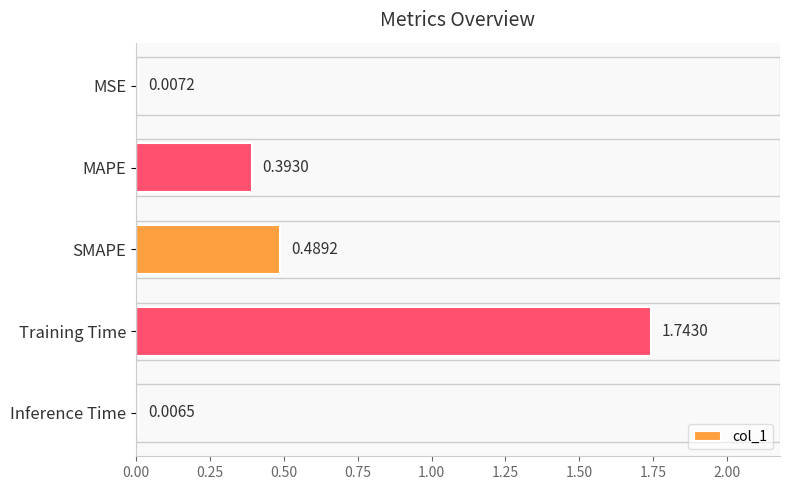

Between MAPE and MSE, which is larger?

MAPE